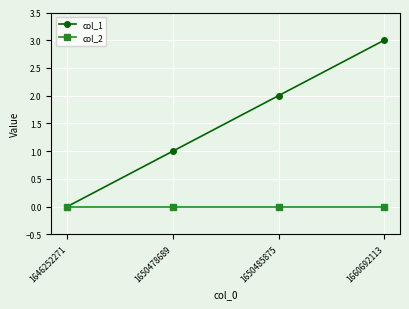

The col_2 series shows 0 at 1646252271. True or false?

True